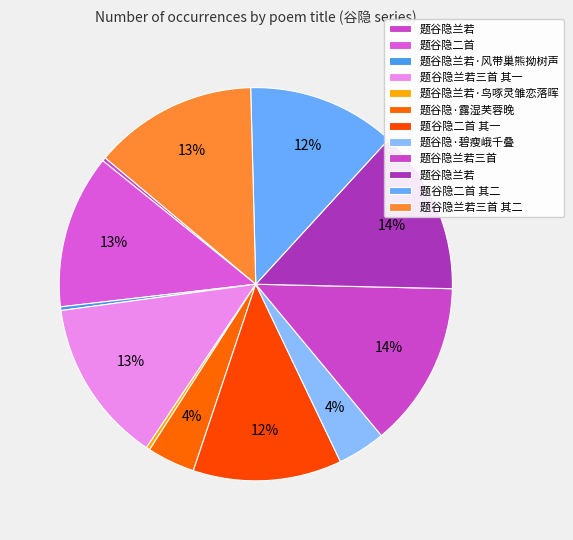

How many segments does this pie chart have?

12